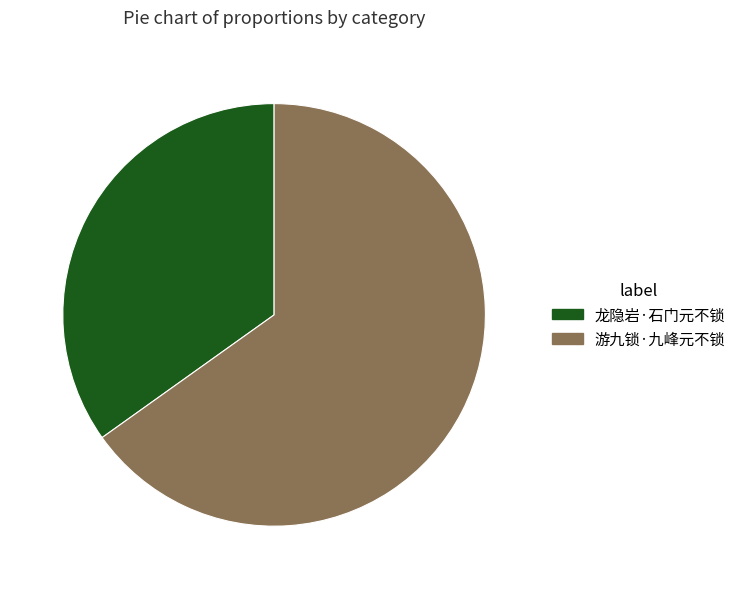

Which has a higher value, 游九锁·九峰元不锁 or 龙隐岩·石门元不锁?

游九锁·九峰元不锁